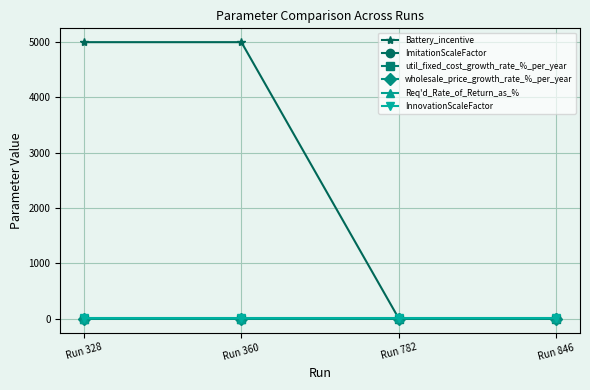

Is it true that Req'd_Rate_of_Return_as_% equals 10.0 at Run 846?

True